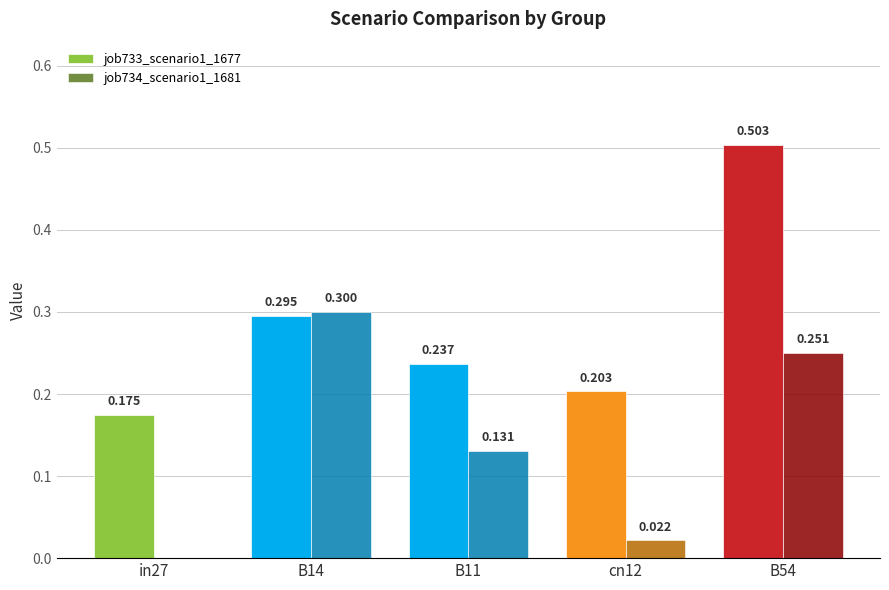

Which category has the highest value across all series?

B54